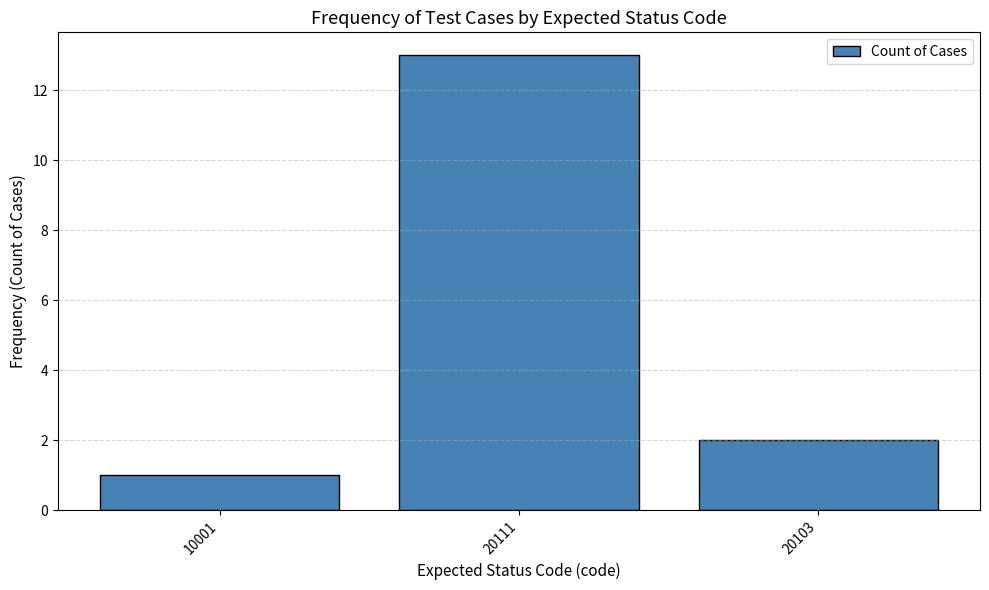

Rank the categories by value from highest to lowest.

20111, 20103, 10001